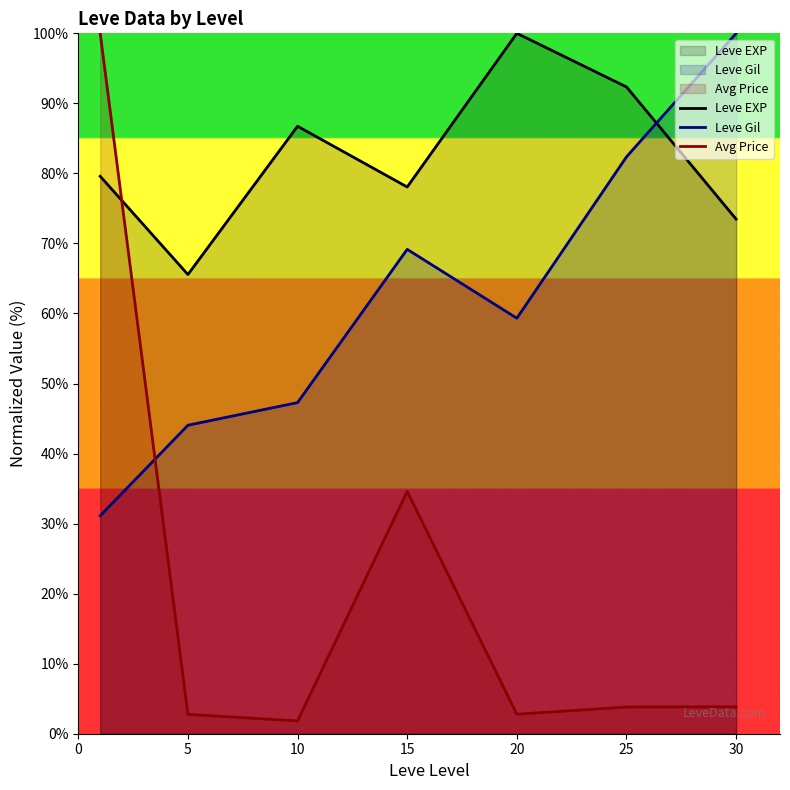

How many data points in Leve Gil are less than 59?

3